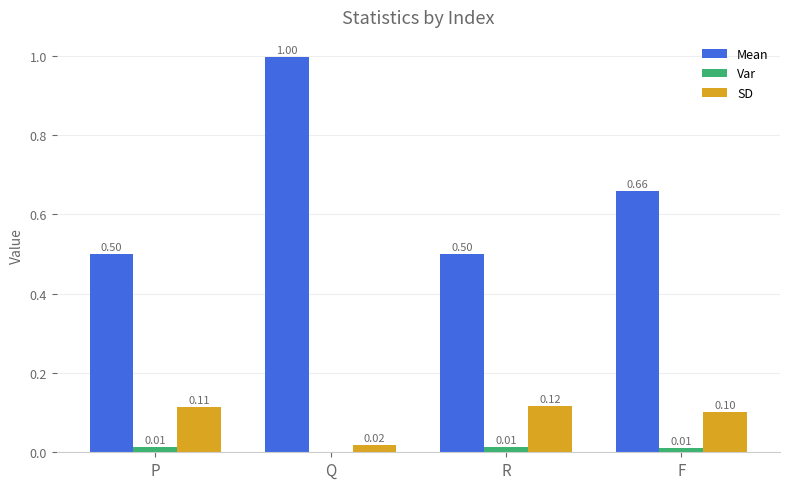

Which category has the highest value in the SD series?

R